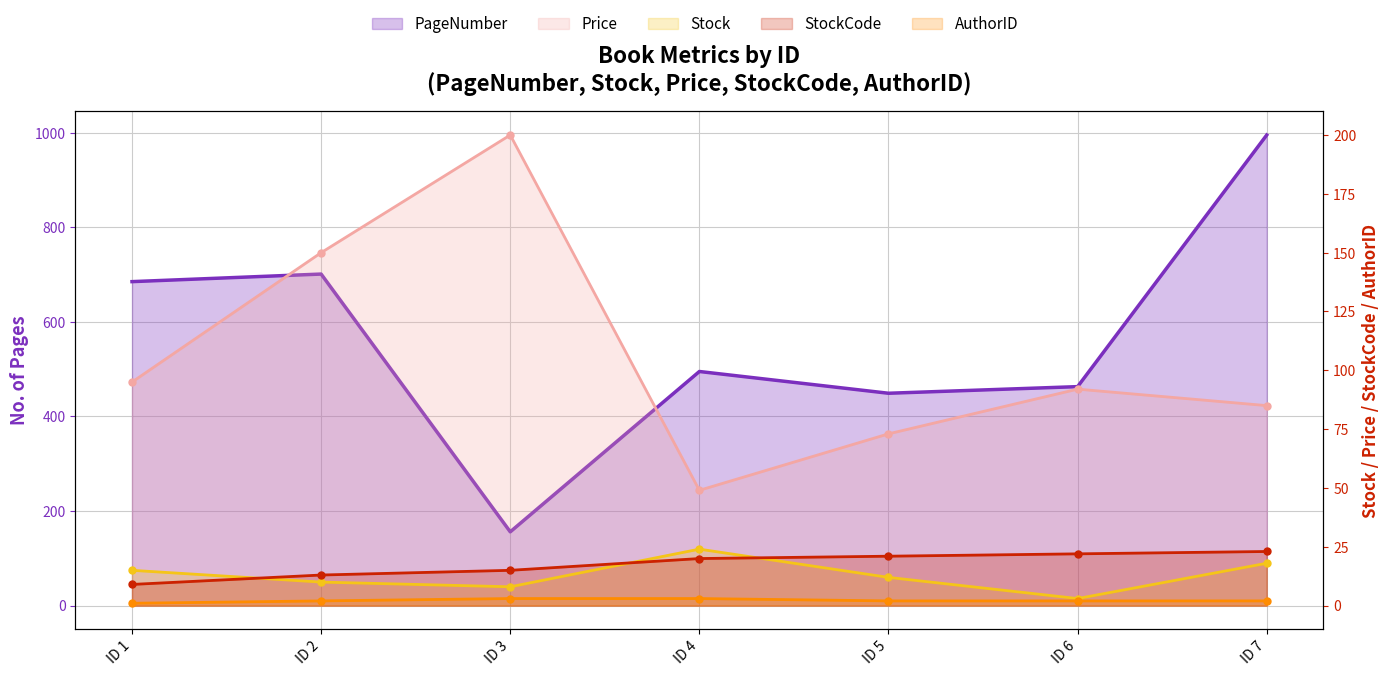

True or false: PageNumber has a value of 156 at ID 3.

True